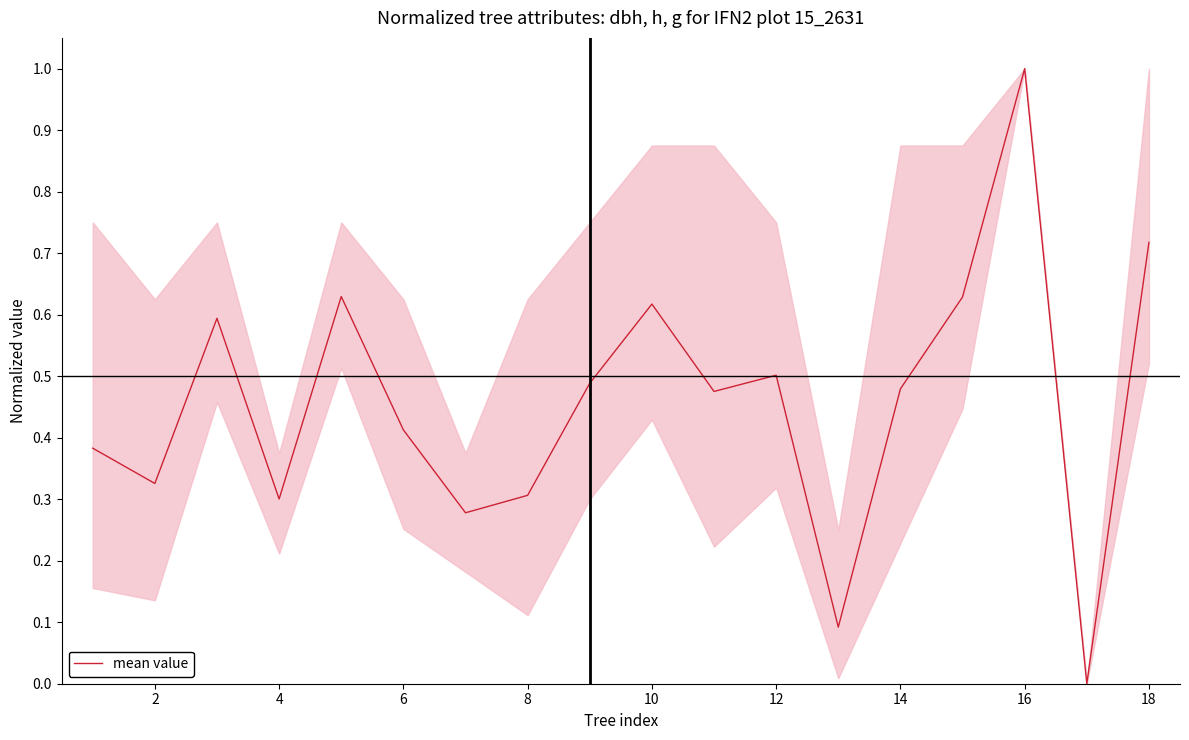

What is the maximum value shown in the chart?

1.0